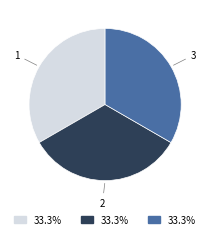

Is there a majority slice in this chart?

No